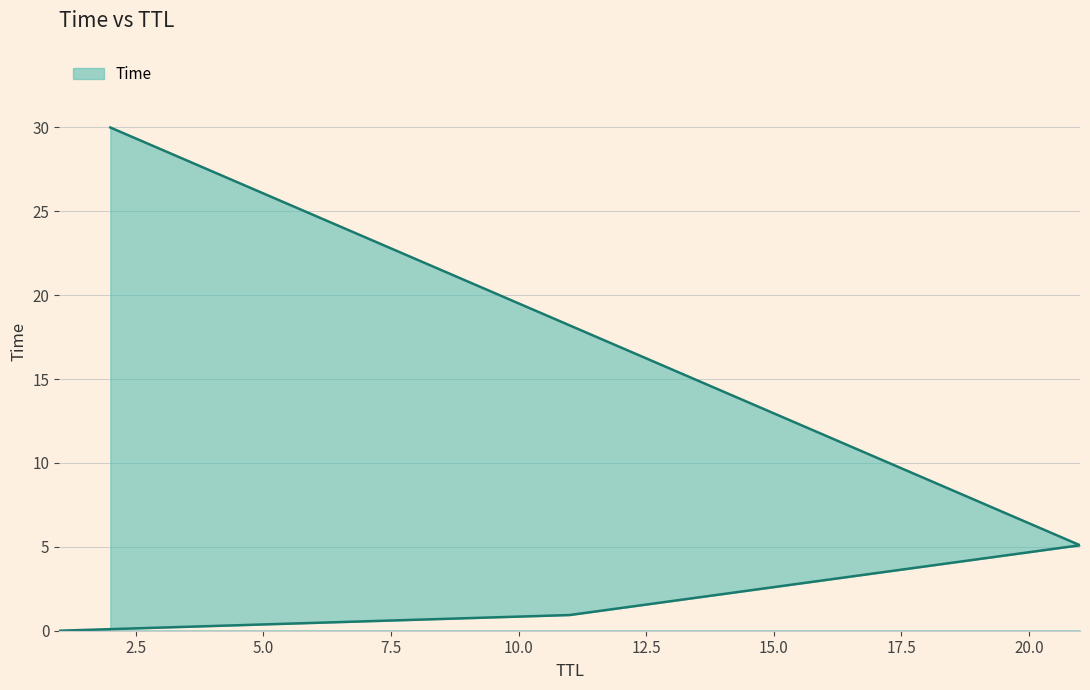

At which label is the value closest to 15?

21